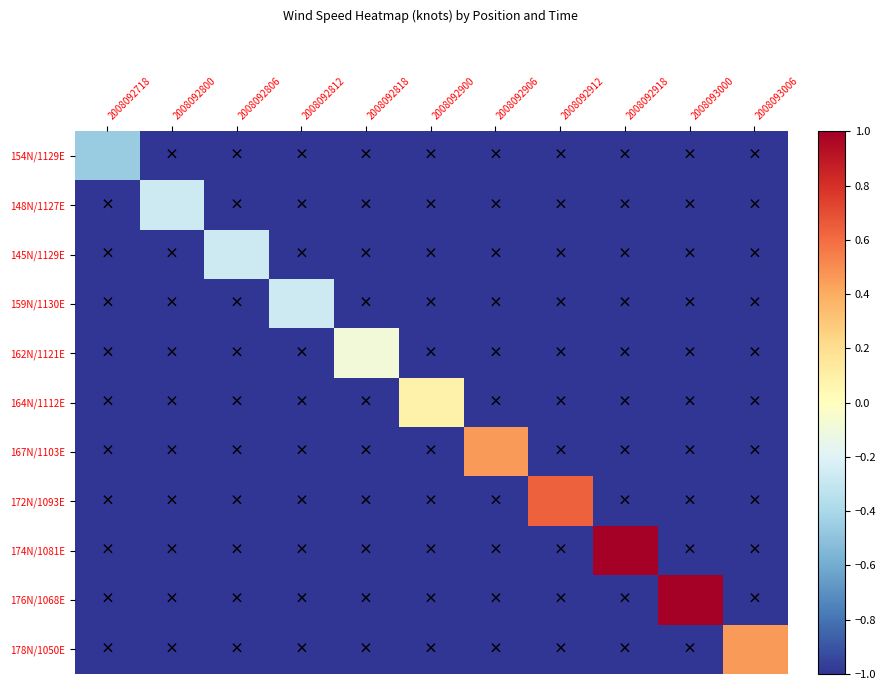

Which series has the largest range (max minus min)?

174N/1081E